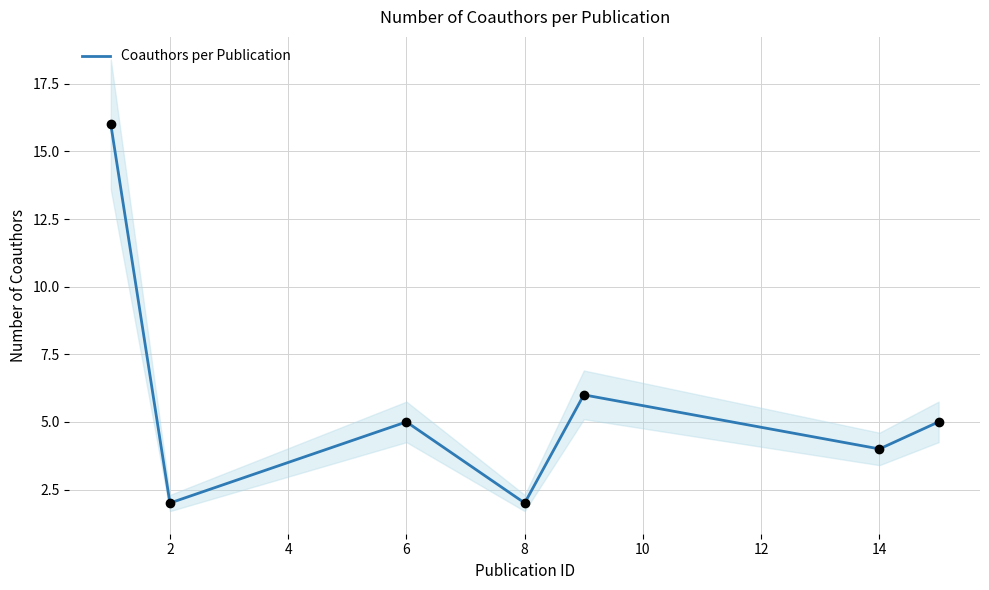

What is the highest value of the Coauthors per Publication series?

16